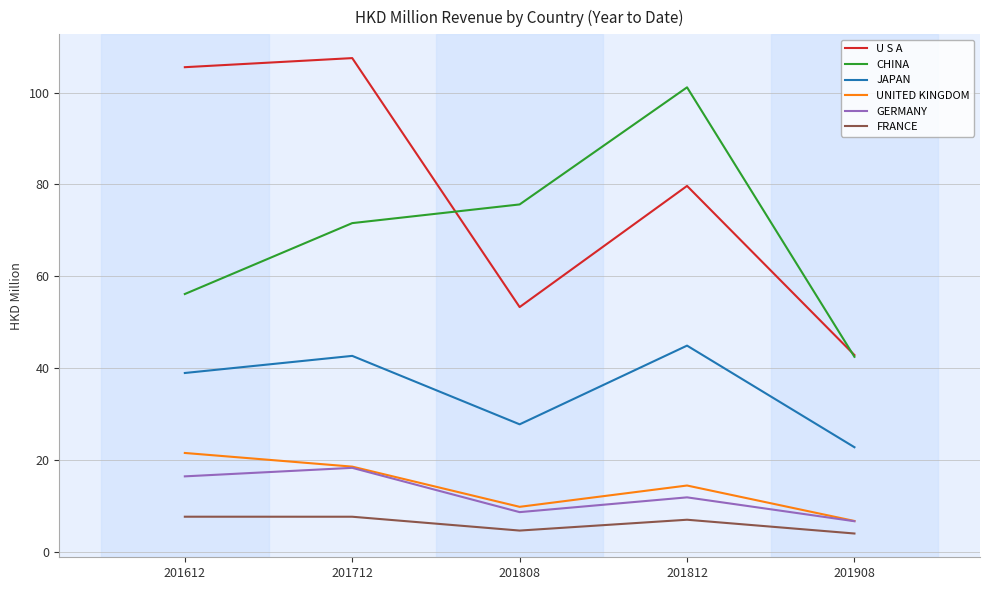

Which series has the largest range (max minus min)?

U S A